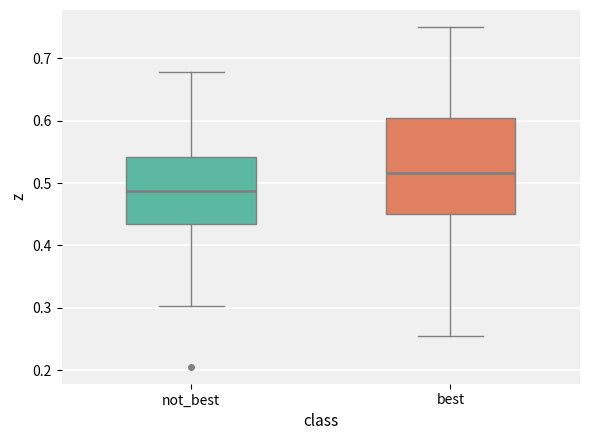

Where does the lower whisker of the box for best end on the y-axis? The values are not printed on the chart, so give them approximately, as read against the axis.

0.26